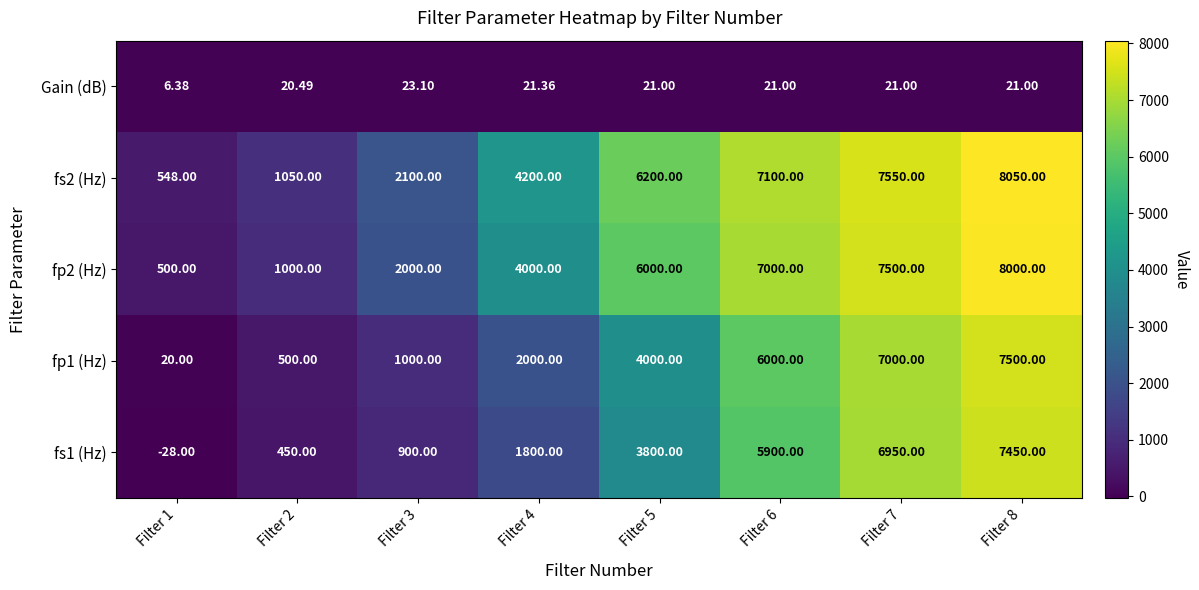

List the series in order of their peak value, highest first.

fs2 (Hz), fp2 (Hz), fp1 (Hz), fs1 (Hz), Gain (dB)